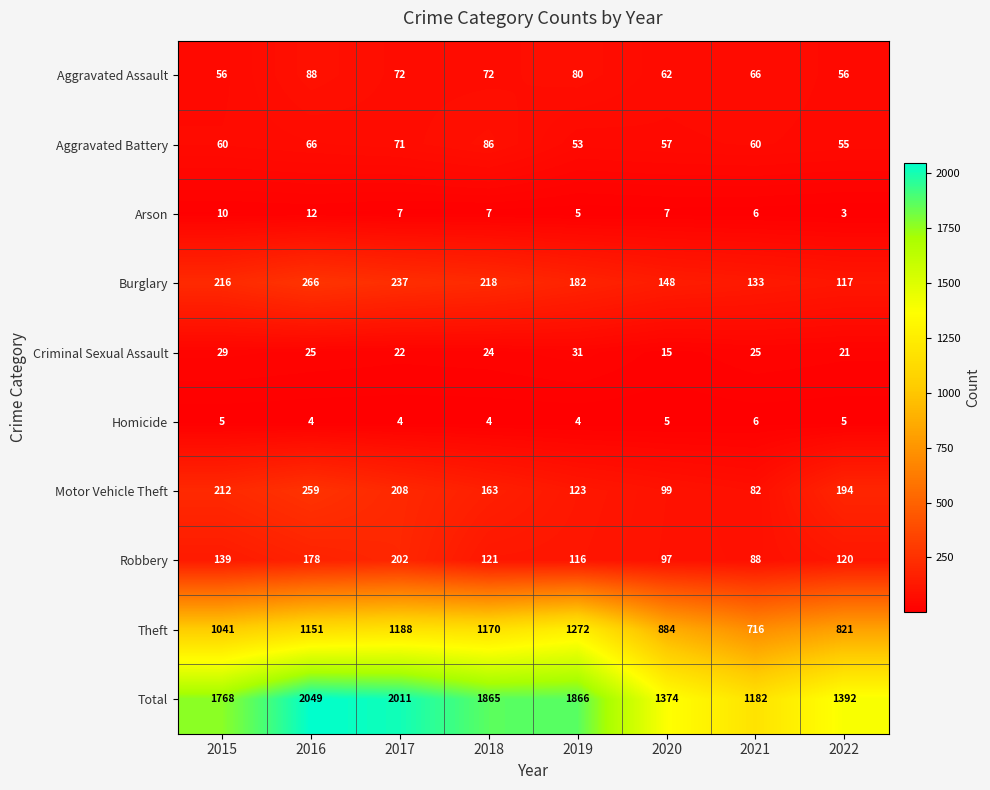

The Robbery series shows 285 at 2016. True or false?

False